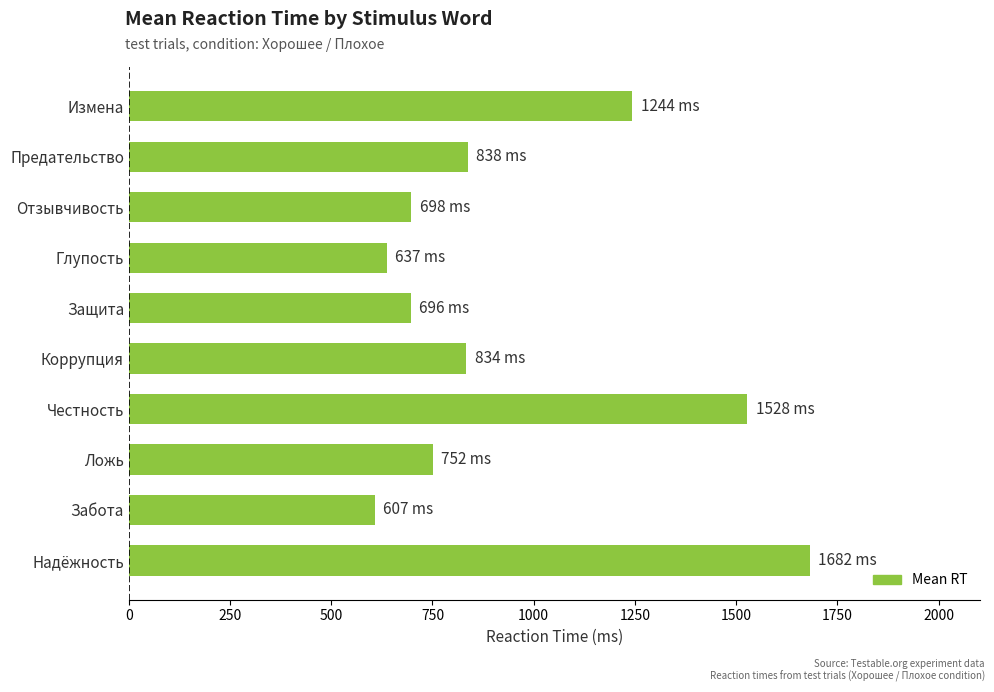

What is the sum of all values?

9516